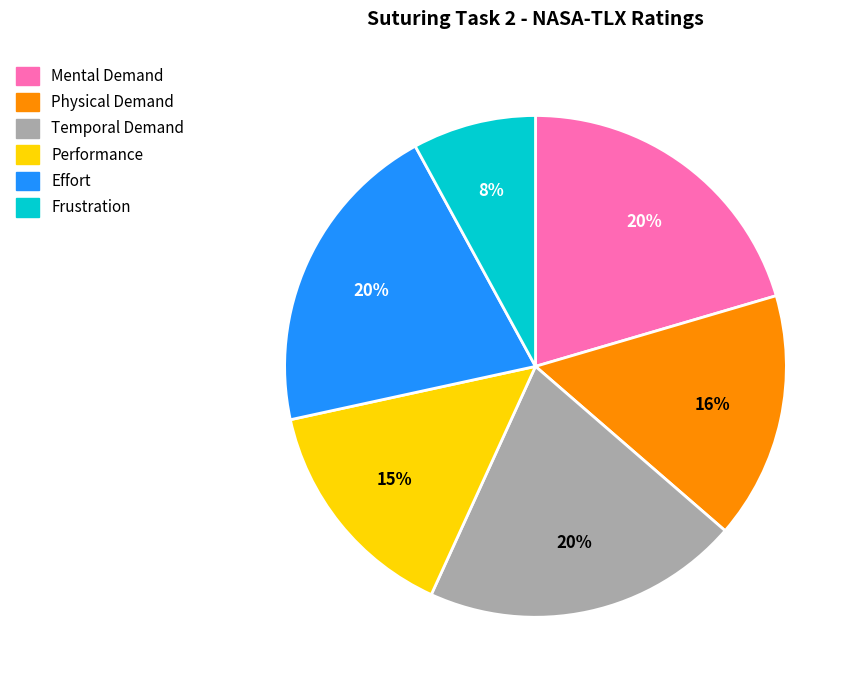

Which slice is the smallest?

Frustration